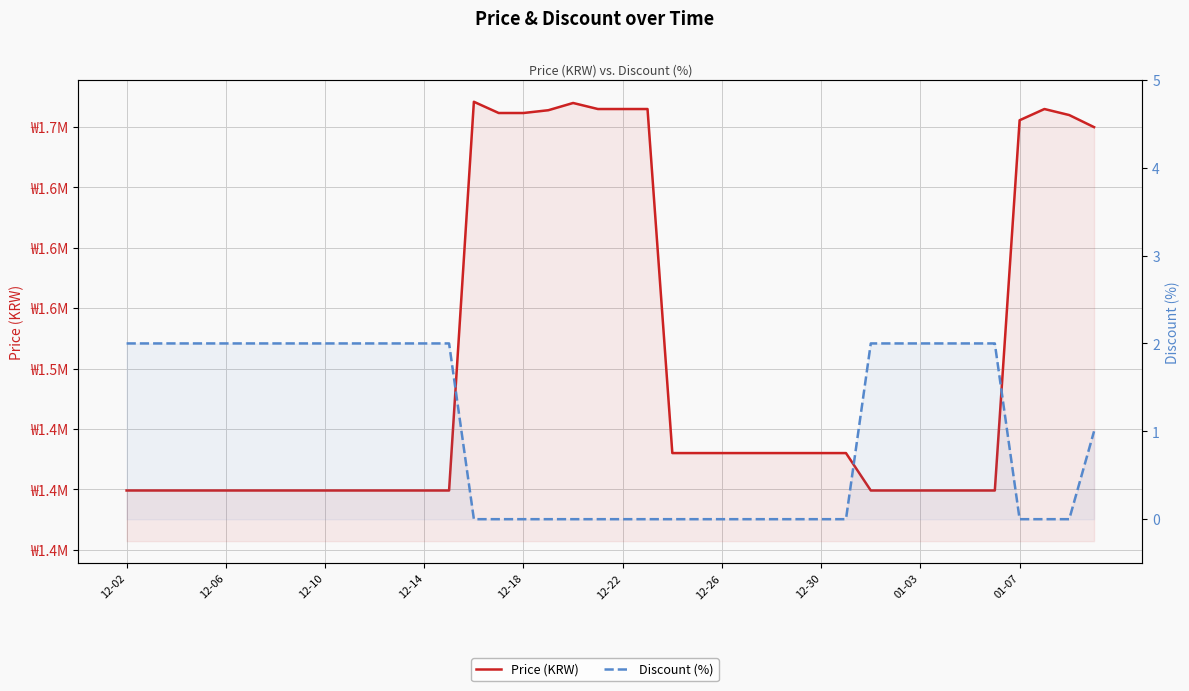

True or false: Discount (%) and Price (KRW) intersect in this chart.

False